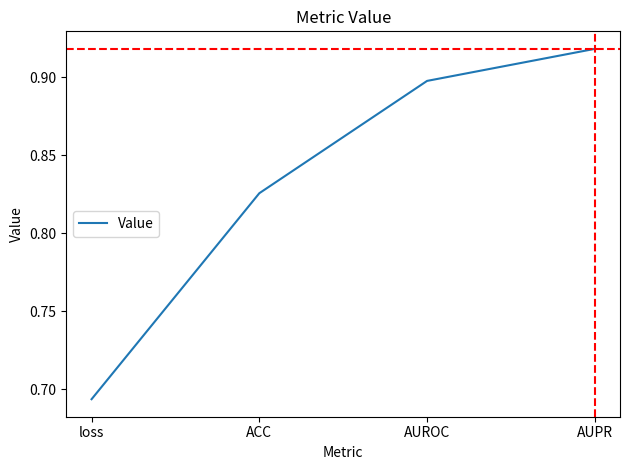

Does the chart display data point markers on the line(s)?

No